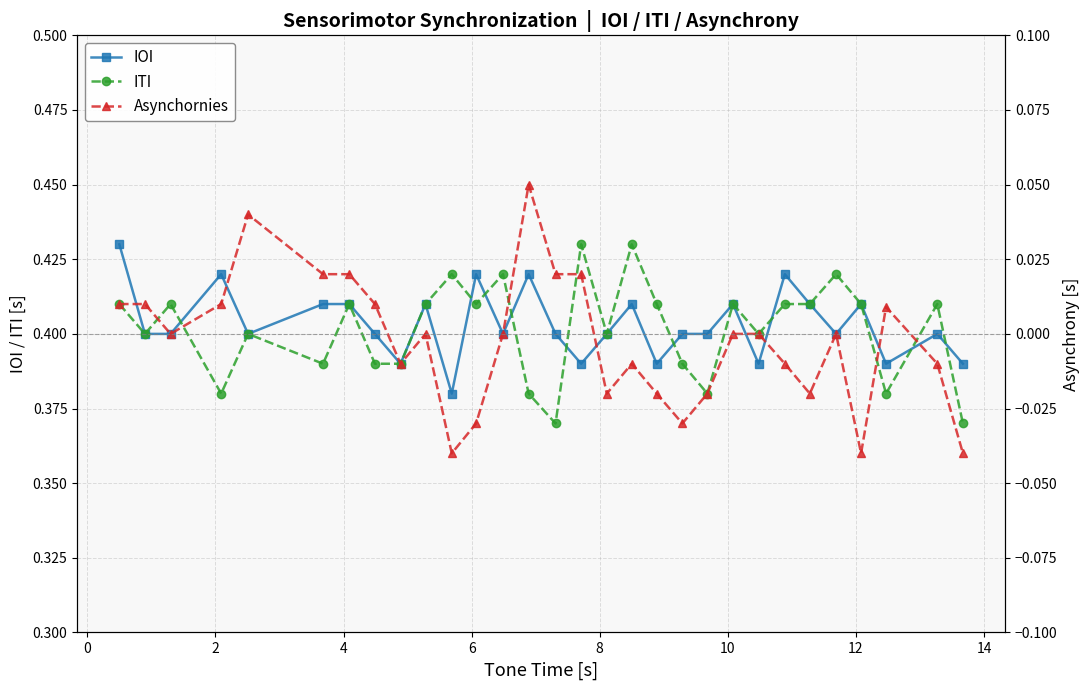

What is the sum of all ITI values?

12.1